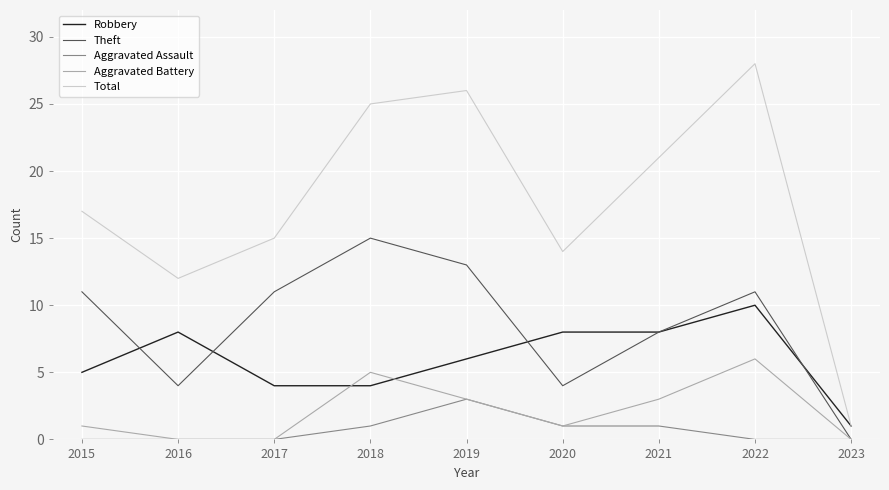

How many lines are shown in the chart?

5